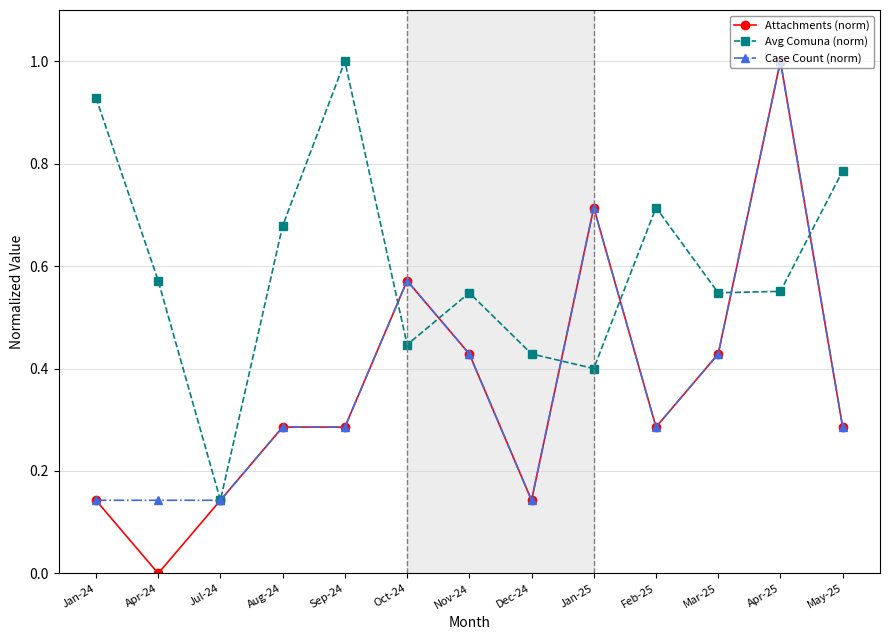

What is the label of the 8th point from the left?

Dec-24